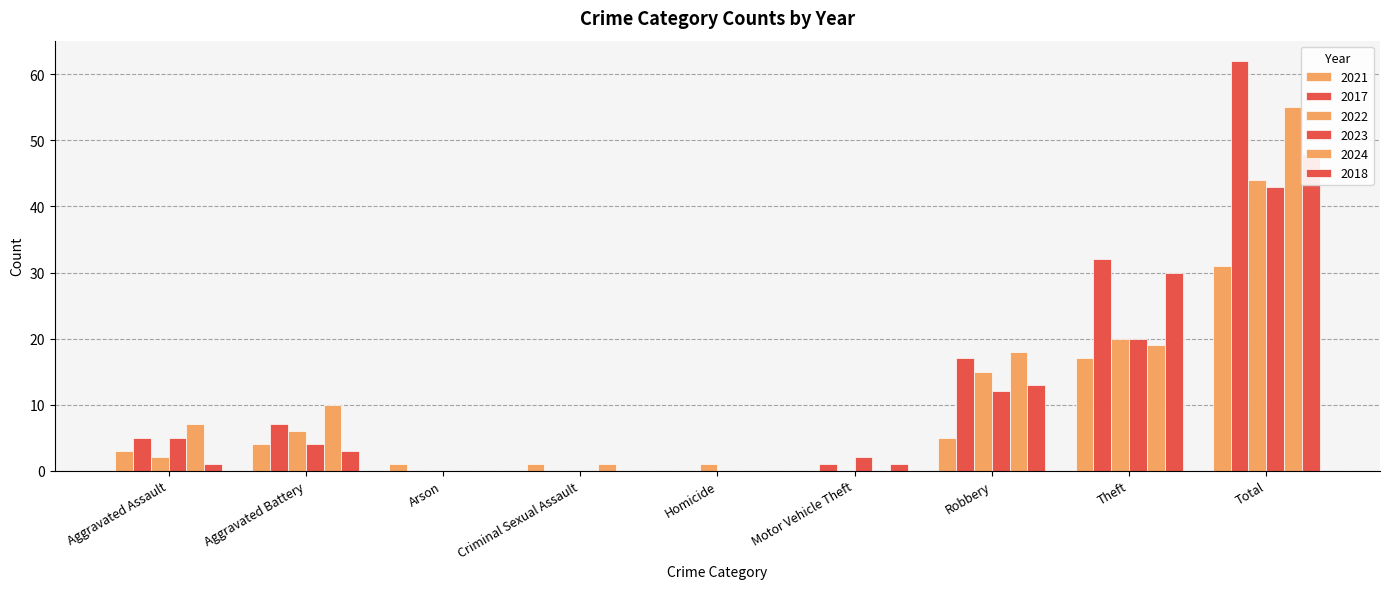

Are the bars horizontal?

No